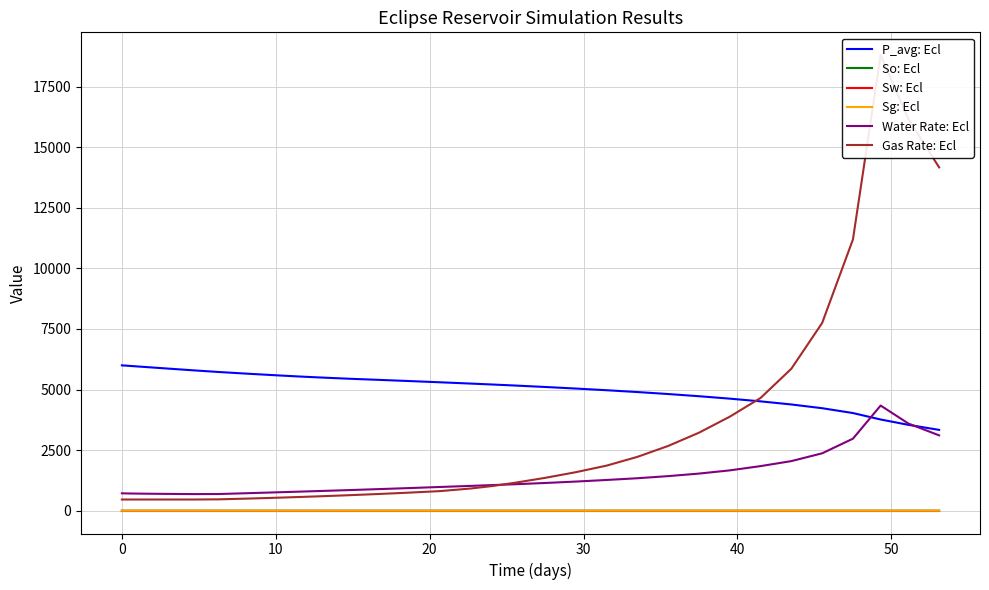

How many data points in P_avg: Ecl are above 5400?

20